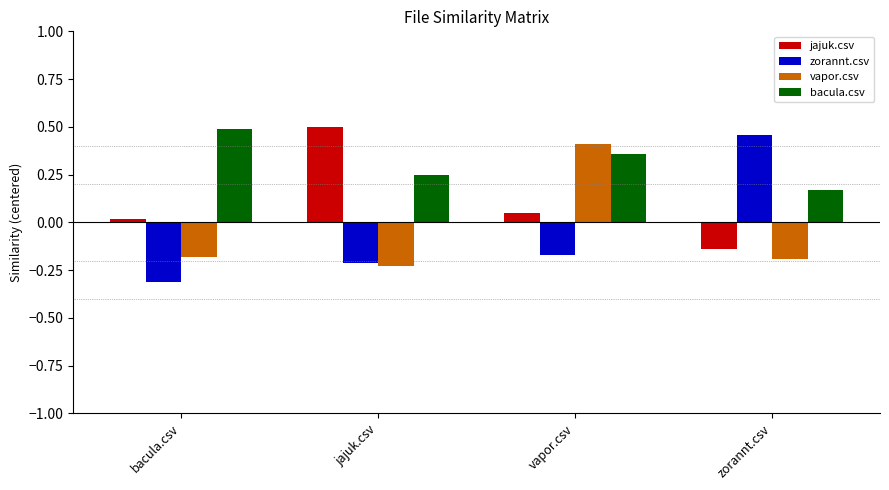

Which series has the widest spread of values?

zorannt.csv